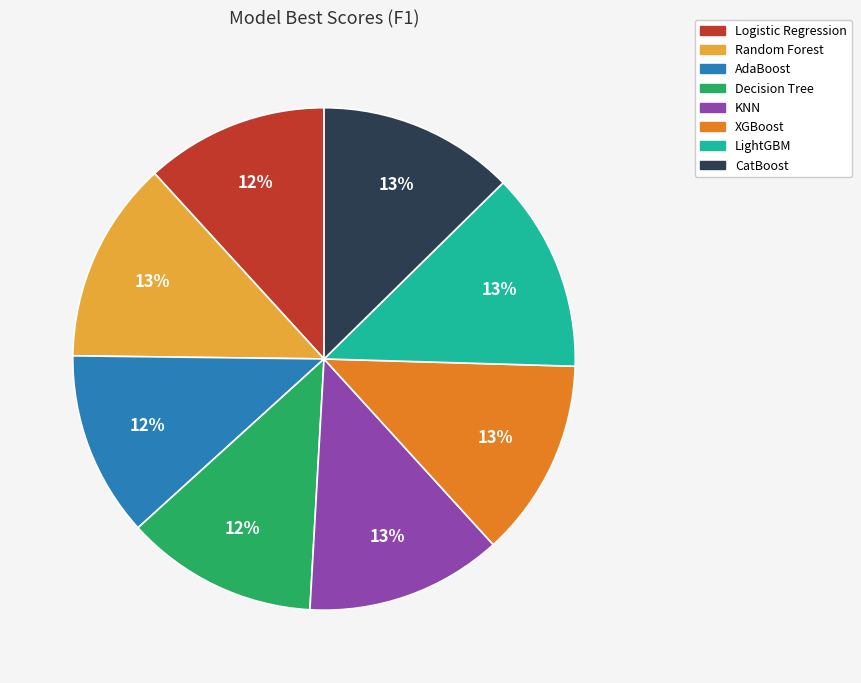

Count the number of slices in the pie.

8